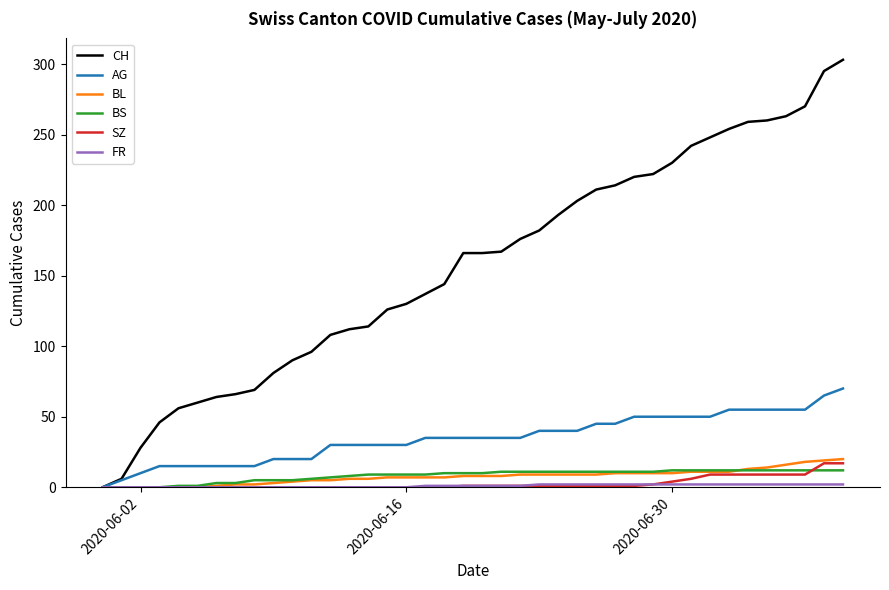

At how many categories does at least one series exceed 118?

25